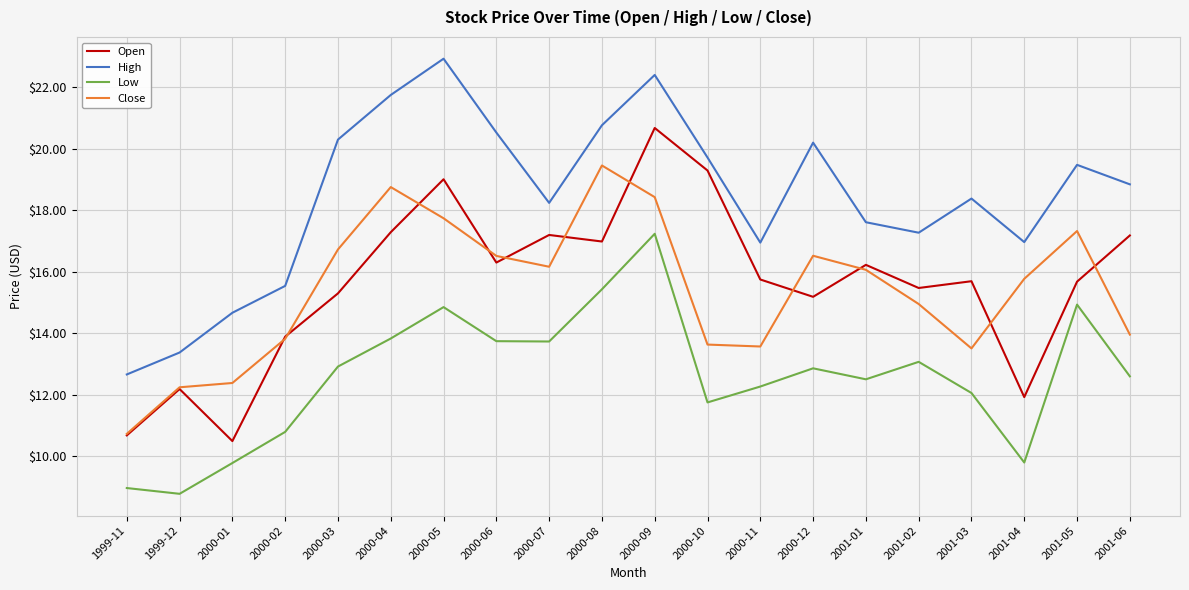

What are all the series names shown in the legend?

Open, High, Low, Close